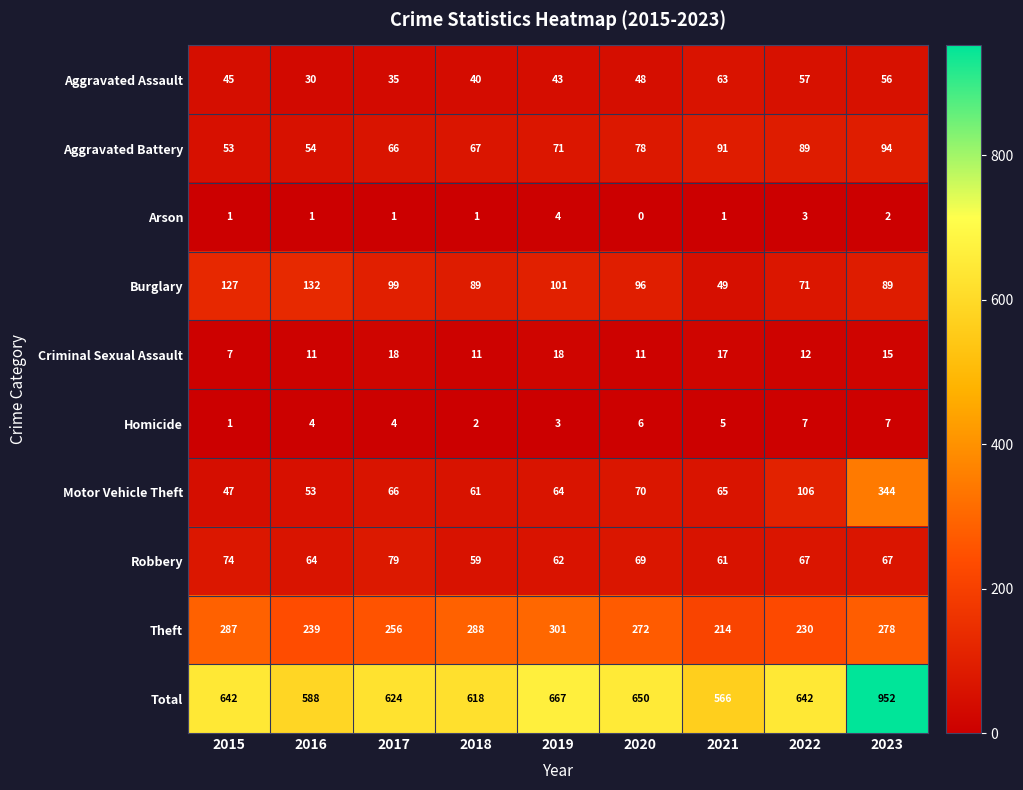

Rank the series by their maximum value, from lowest to highest.

Arson, Homicide, Criminal Sexual Assault, Aggravated Assault, Robbery, Aggravated Battery, Burglary, Theft, Motor Vehicle Theft, Total